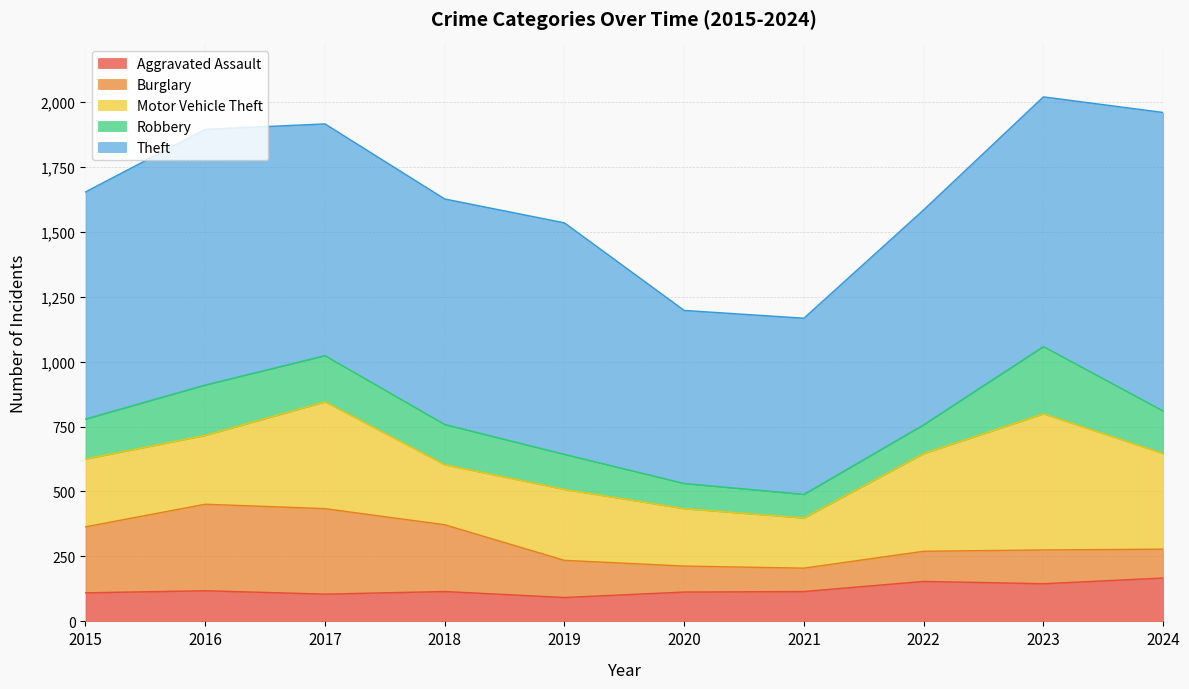

The Aggravated Assault series shows 177 at 2021. True or false?

False